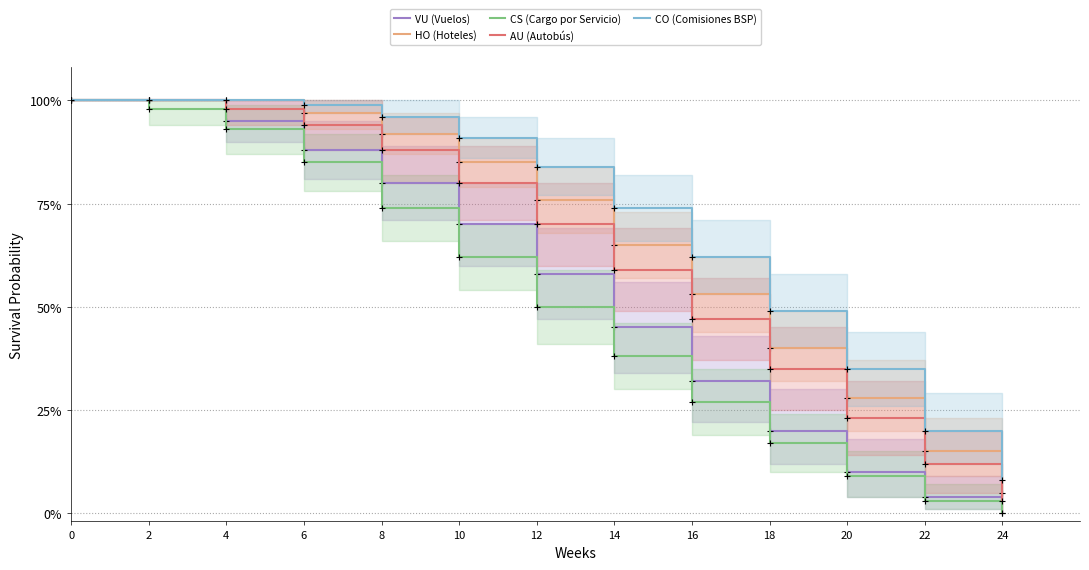

What are all the series names shown in the legend?

VU (Vuelos), HO (Hoteles), CS (Cargo por Servicio), AU (Autobús), CO (Comisiones BSP)